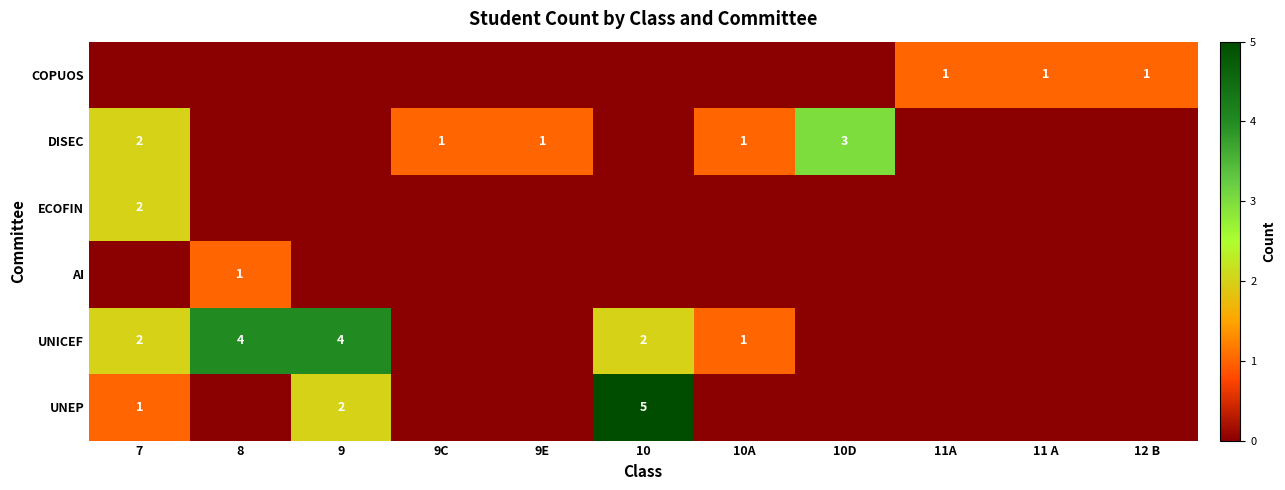

The value of DISEC at 10A is 0. True or false?

False